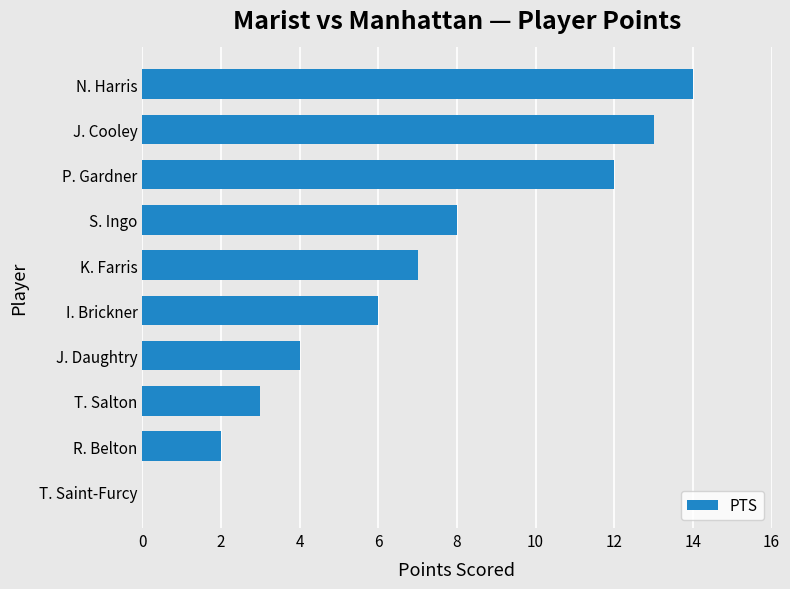

What is the sum of the values at T. Saint-Furcy and T. Salton?

3